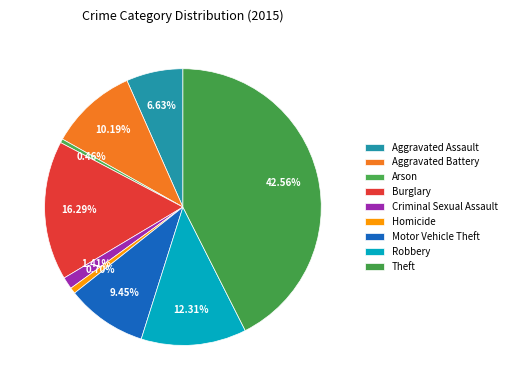

Rank the categories by value from highest to lowest.

Theft, Burglary, Robbery, Aggravated Battery, Motor Vehicle Theft, Aggravated Assault, Criminal Sexual Assault, Homicide, Arson